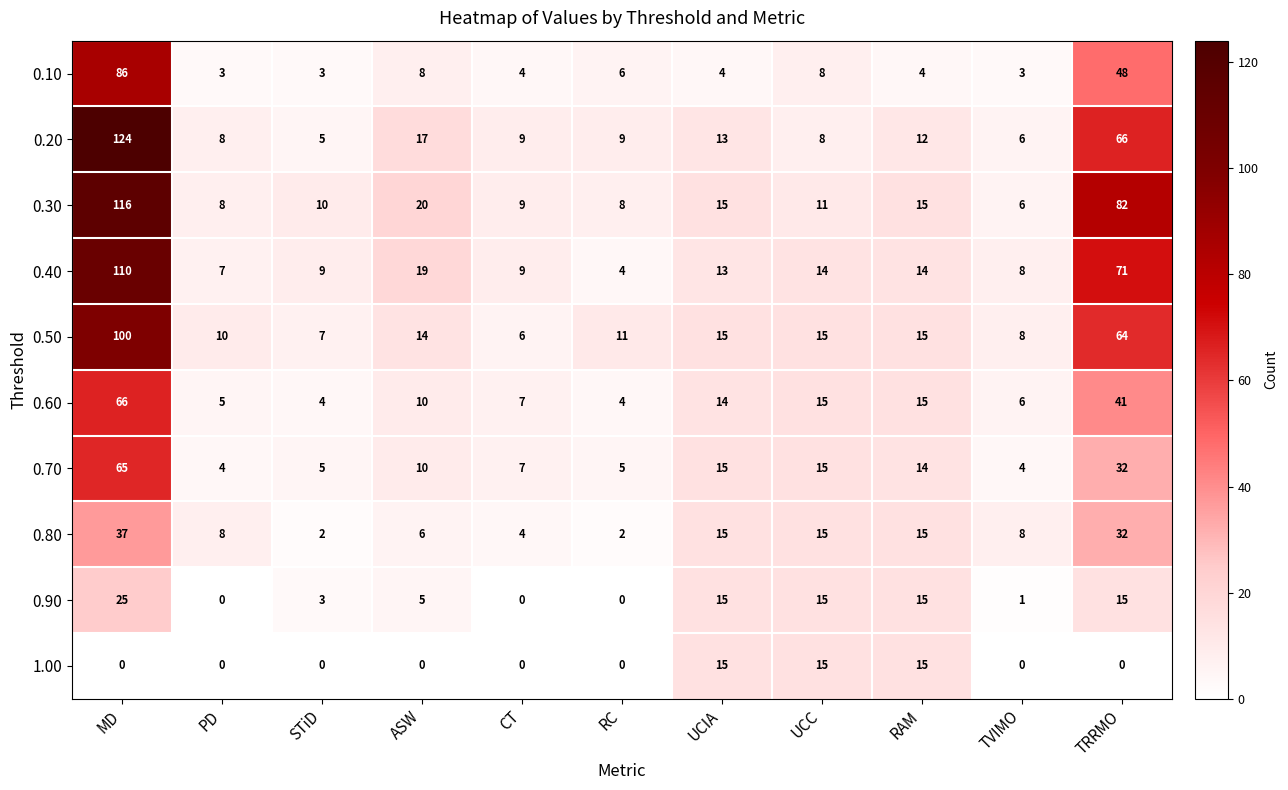

How many distinct data groups are displayed?

10